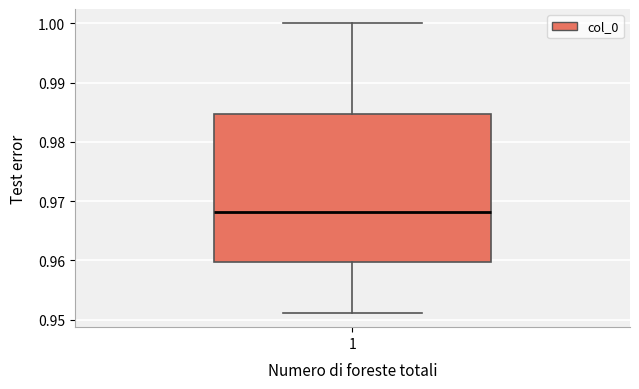

Transcribe this box plot: give where the median line is, the range the box spans, and where the two whiskers end, as read against the y-axis. The values are not printed on the chart, so give them approximately, as read against the axis.

median 0.968, box 0.960 to 0.985, whiskers 0.951 to 1.000